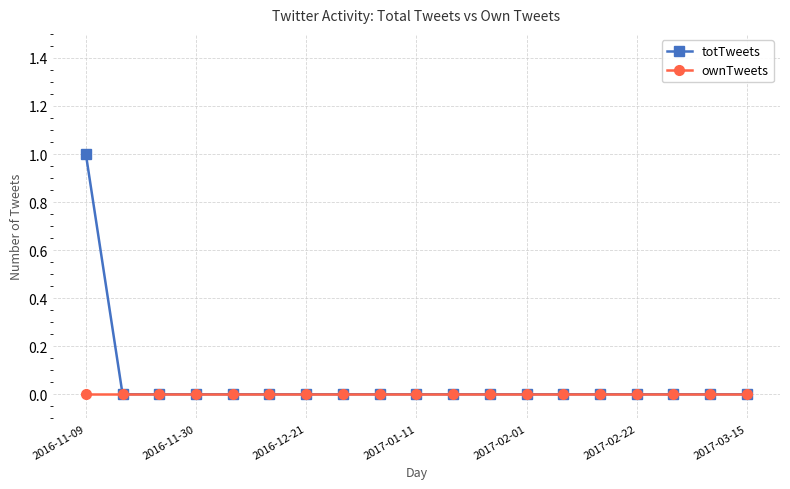

Rank the series by their maximum value, from lowest to highest.

ownTweets, totTweets